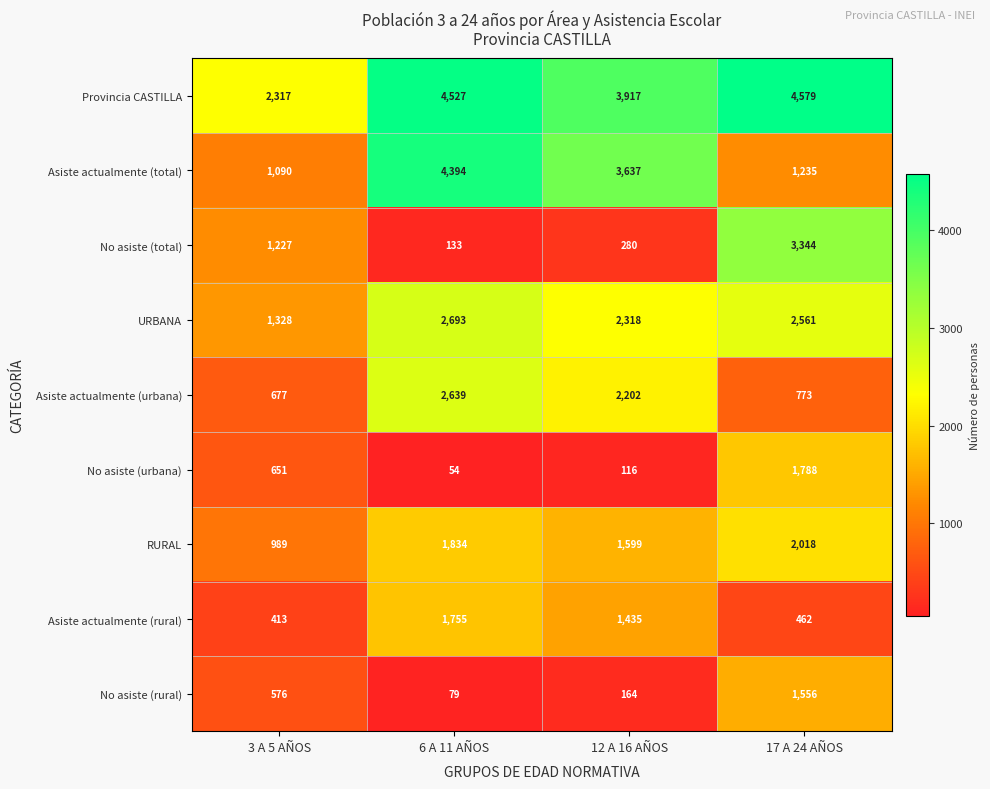

What is the minimum value shown in the chart?

54